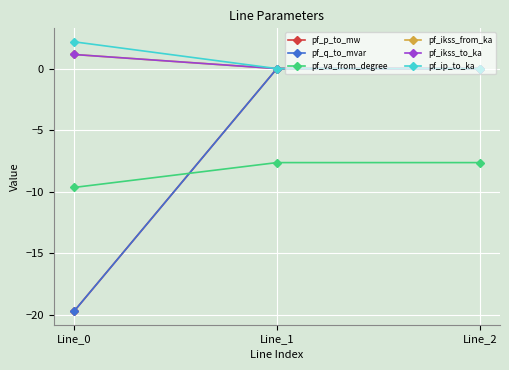

Does the chart have visible grid lines?

Yes